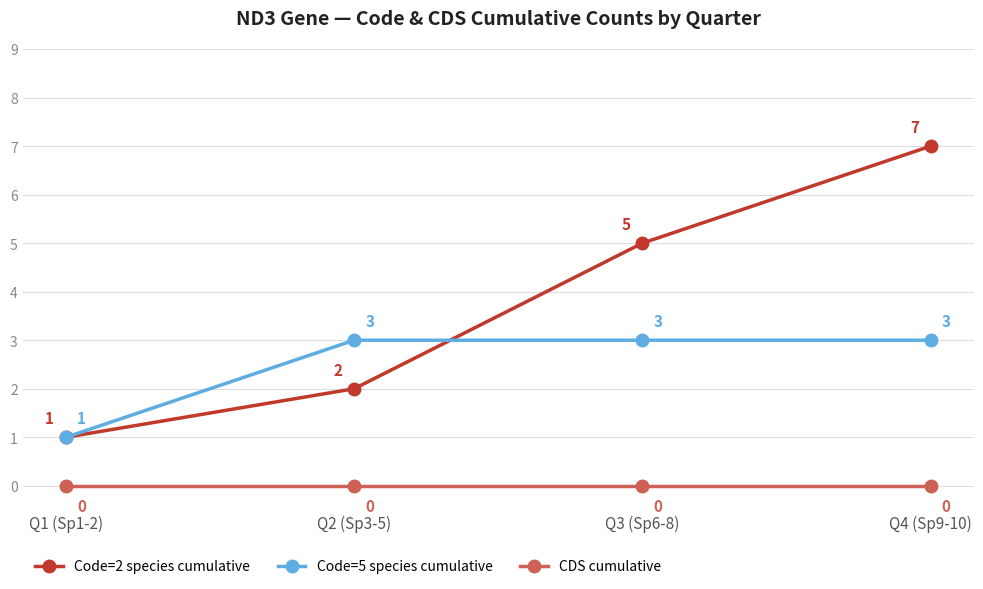

True or false: CDS cumulative and Code=2 species cumulative intersect in this chart.

False